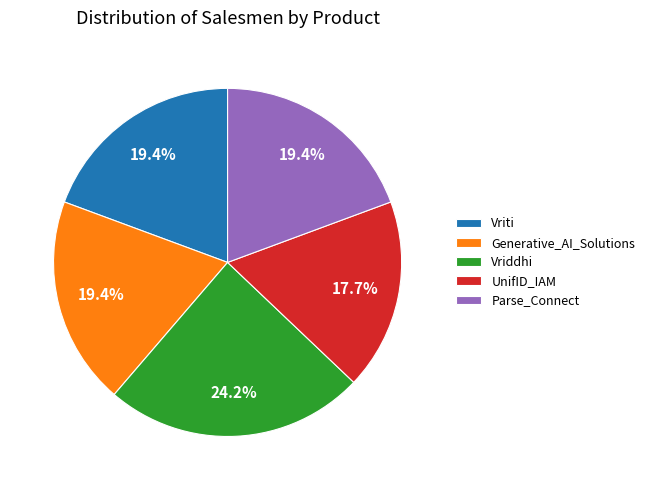

True or false: Vriddhi accounts for 35% of the total.

False